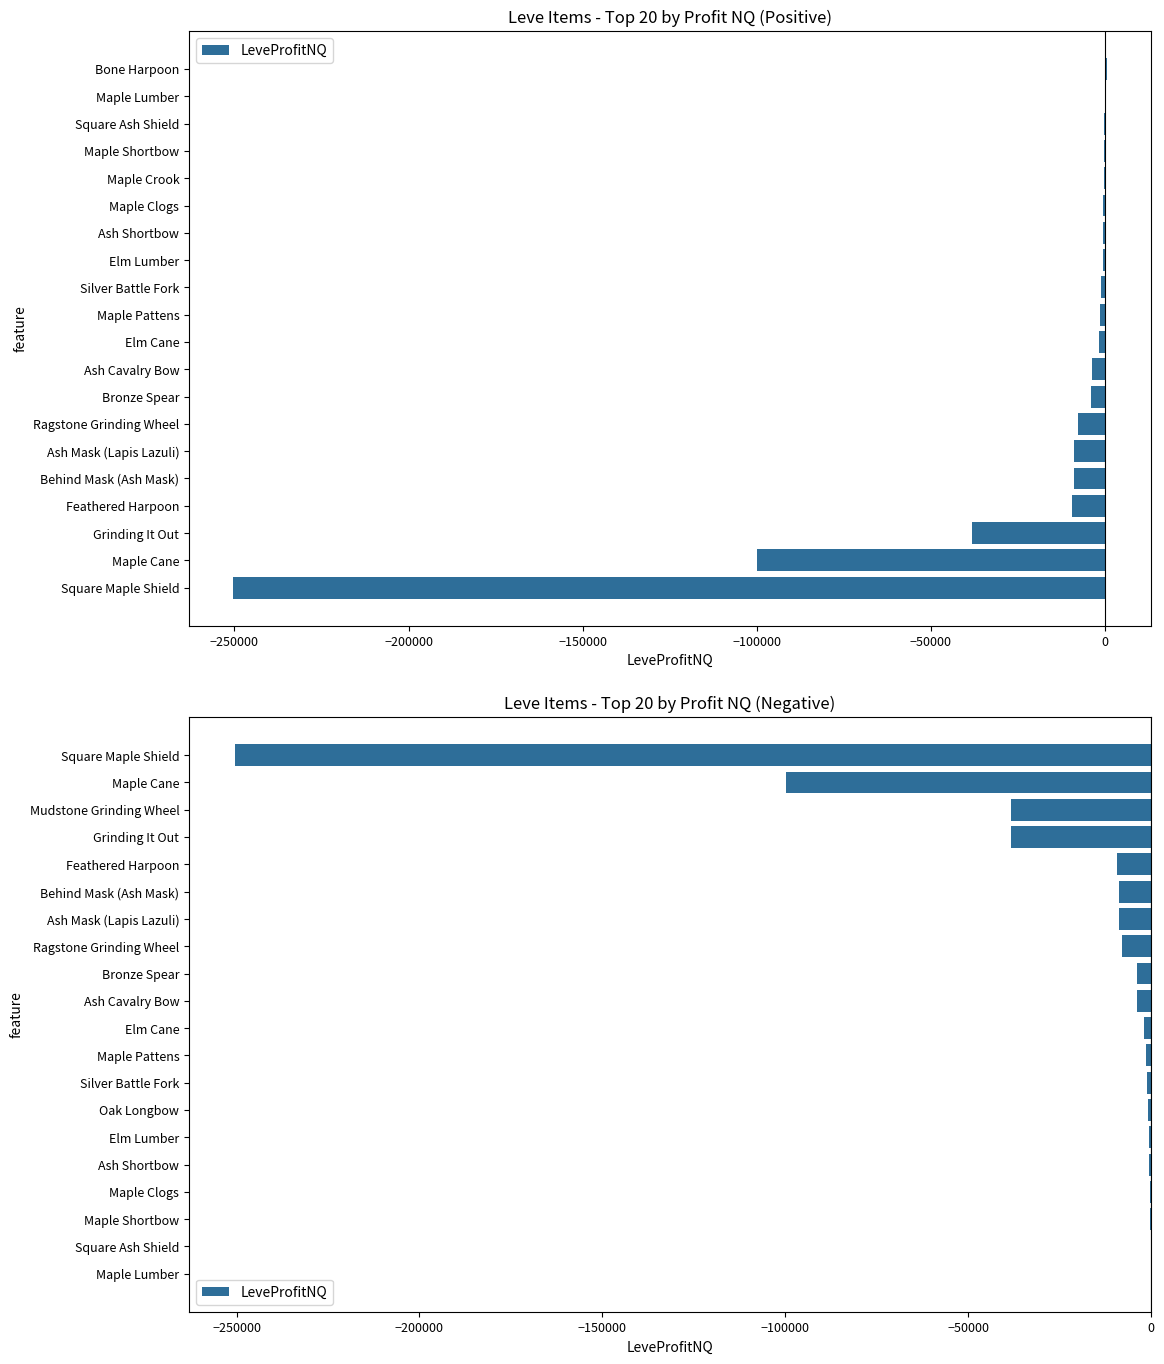

What is the difference between the maximum and second lowest values?

99829.6